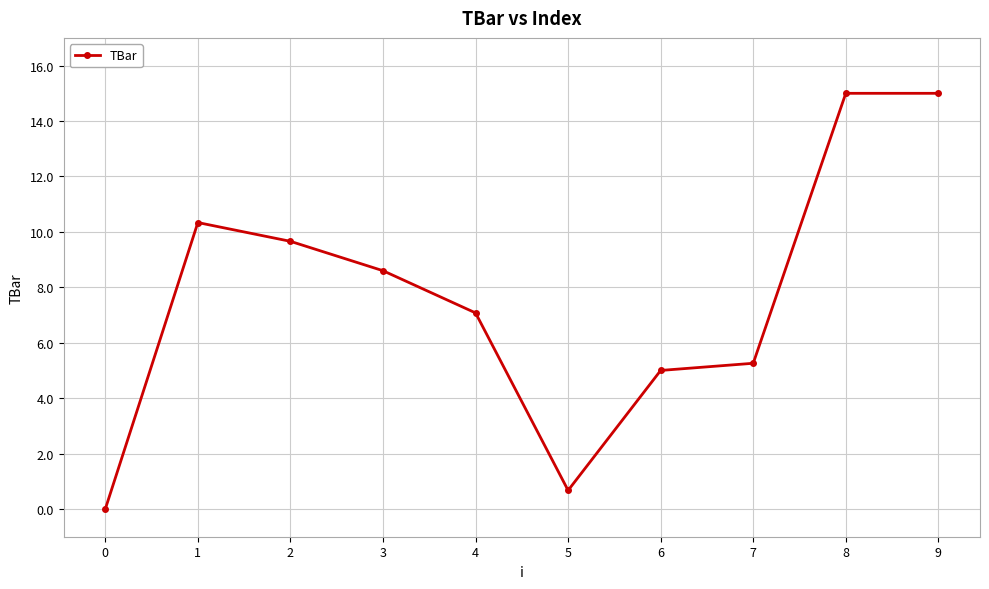

Which has a higher value, 7 or 9?

9